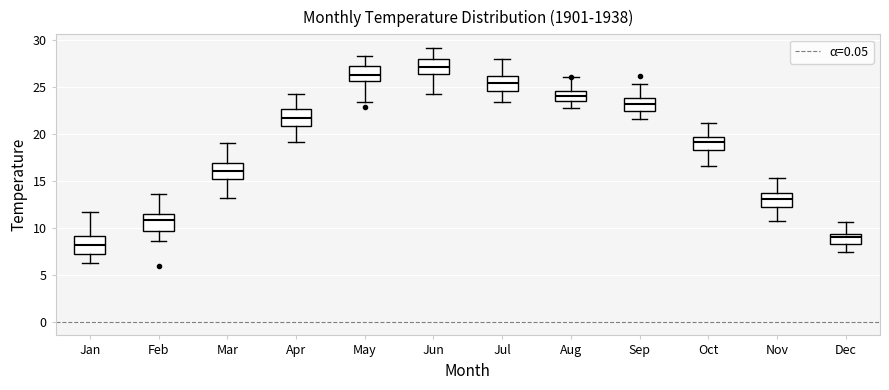

Which box's median line is the lowest?

Jan